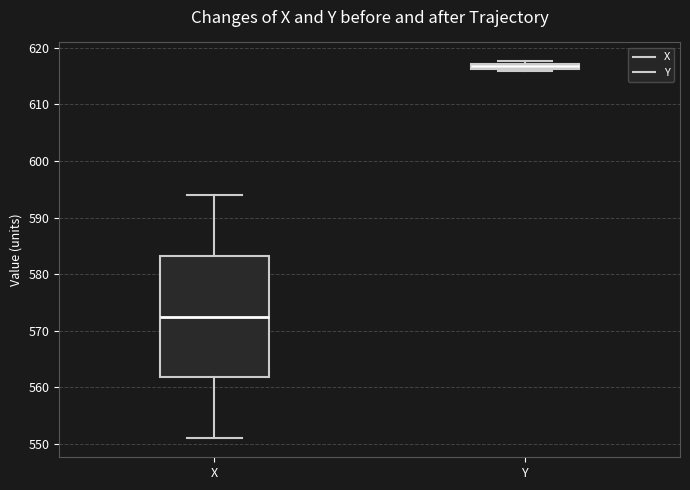

Where is the lower edge of the box for X on the y-axis? The values are not printed on the chart, so give them approximately, as read against the axis.

562